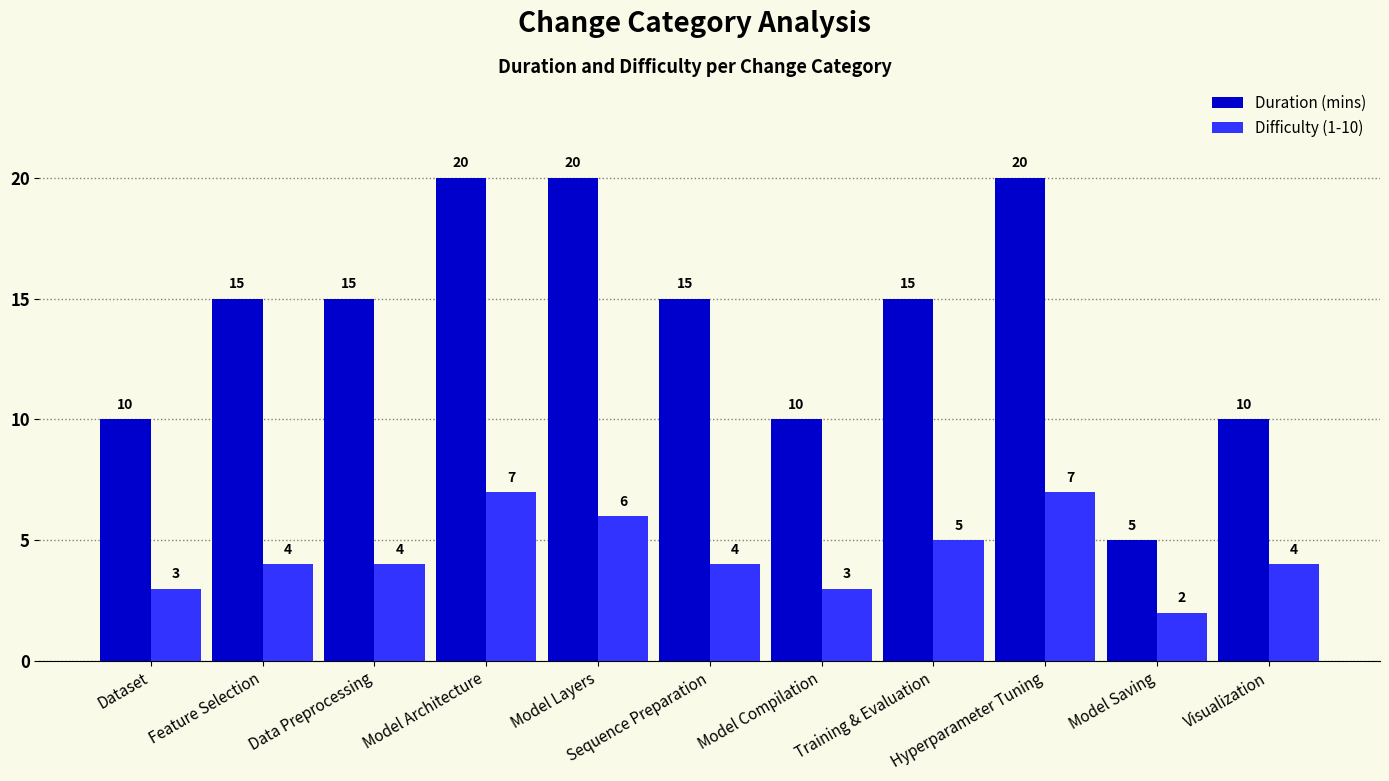

What are all the series names shown in the legend?

Duration (mins), Difficulty (1-10)